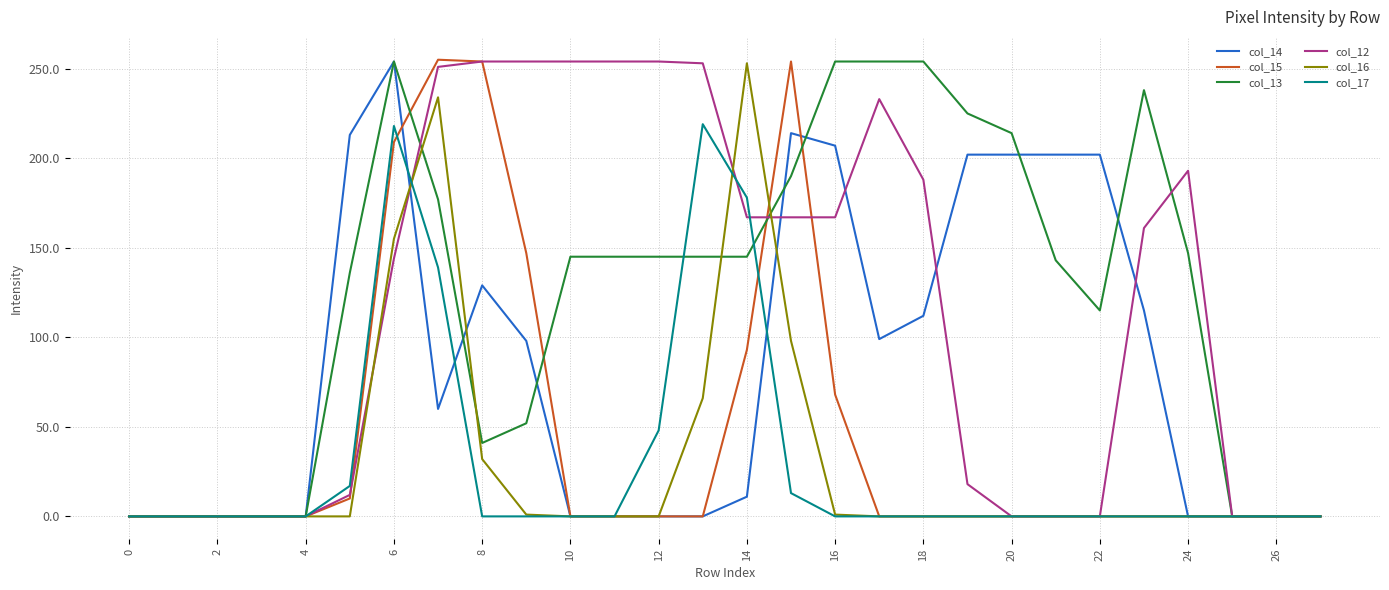

At how many categories does at least one series exceed 133?

20